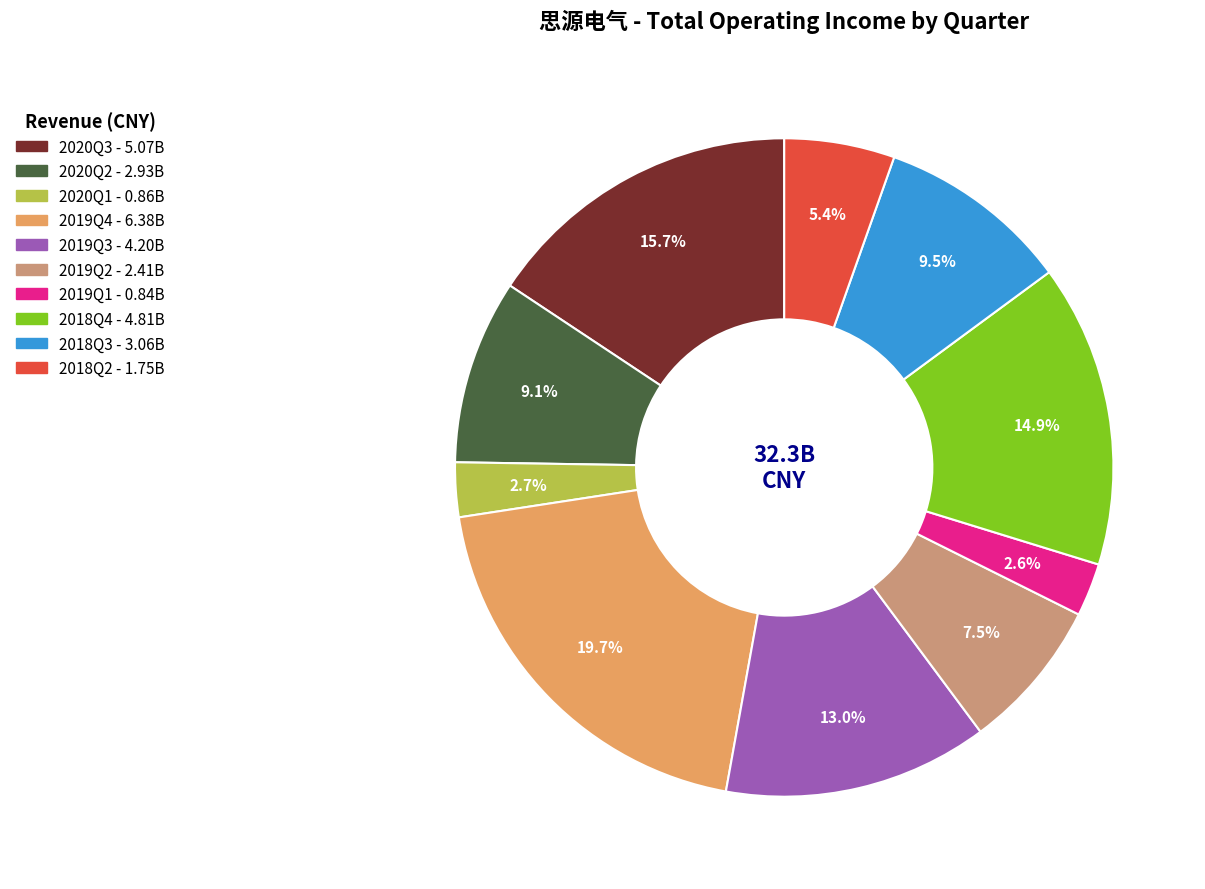

Approximately how many times larger is the value at 2018Q4 compared to 2019Q4?

0.8